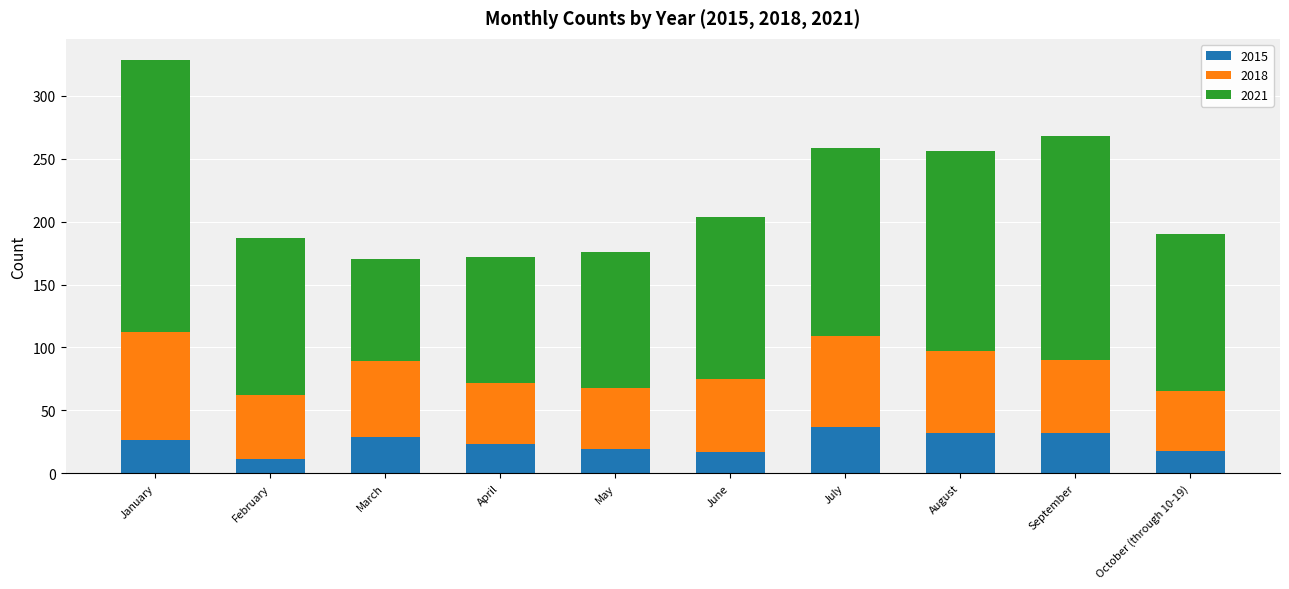

What is the sum of all 2015 values?

244